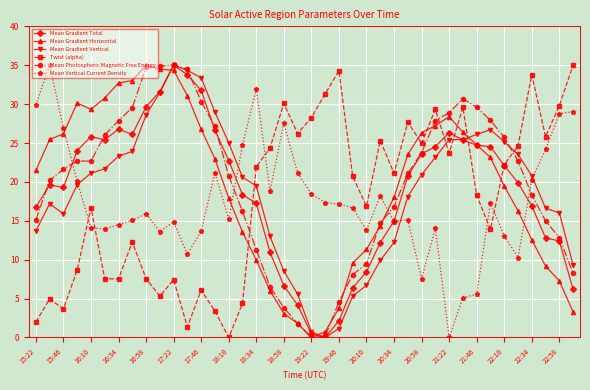

What is the value of the Mean Gradient Total point at the 14th from the left?

26.6